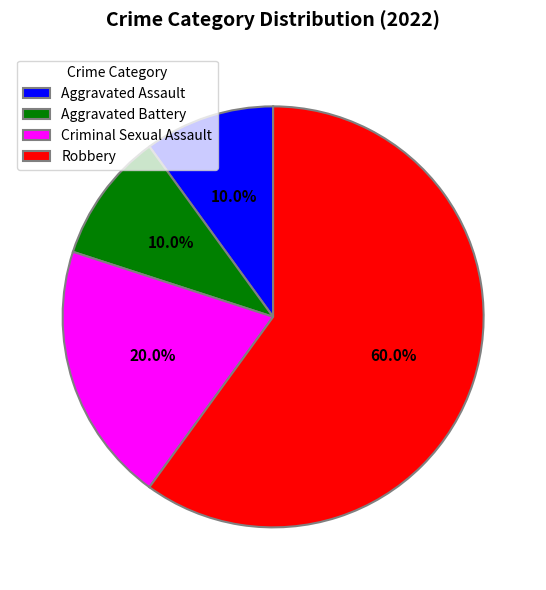

What is the majority slice?

Robbery